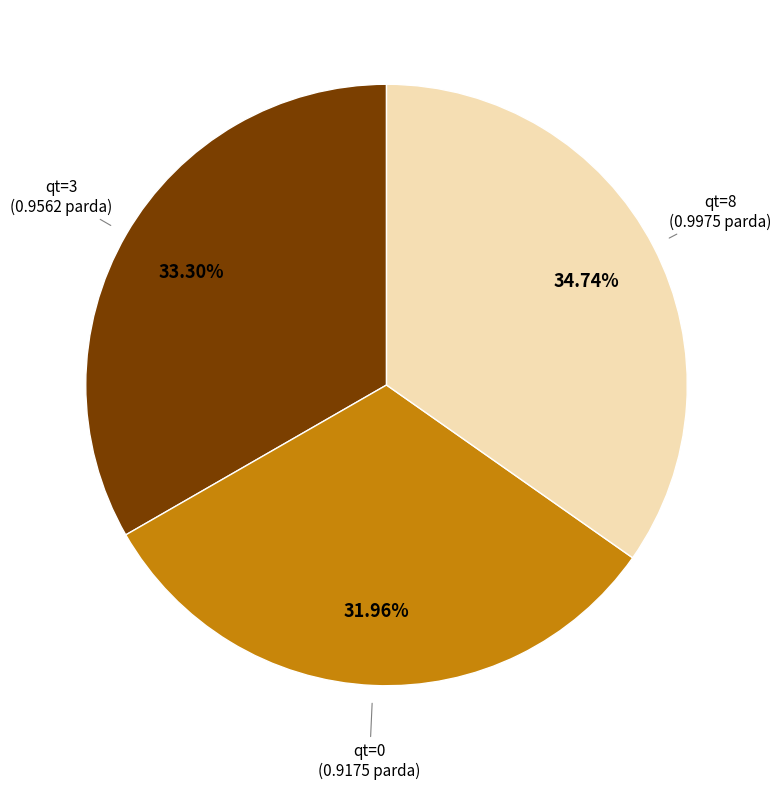

Is there any slice that represents more than half of the pie?

No